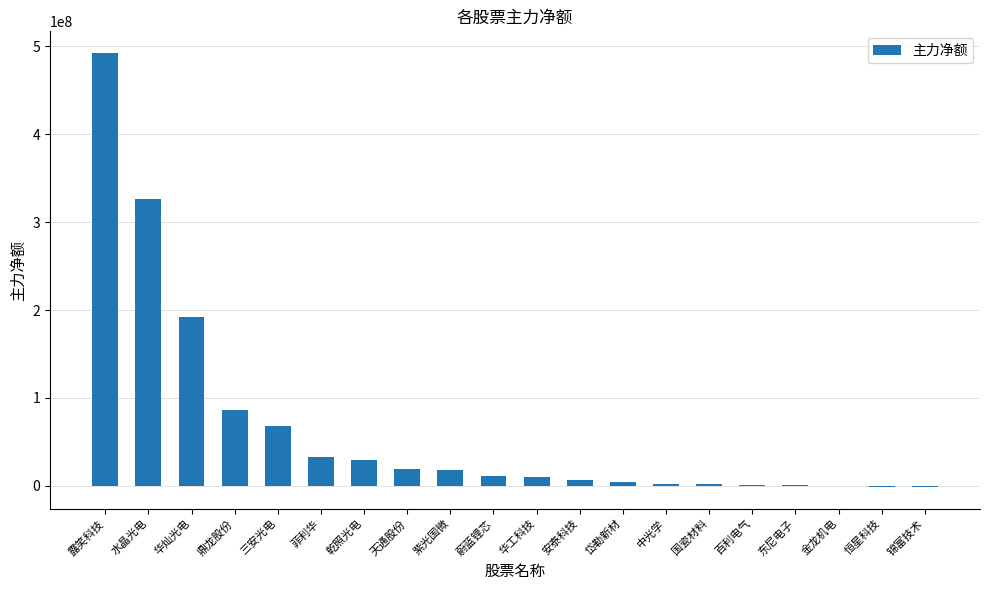

What is the maximum value shown in the chart?

492518704